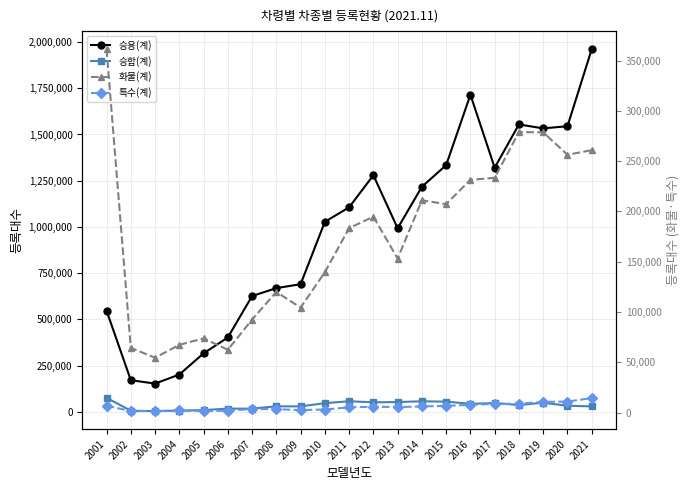

What is the difference between the maximum and minimum values in the 승합(계) series?

72135